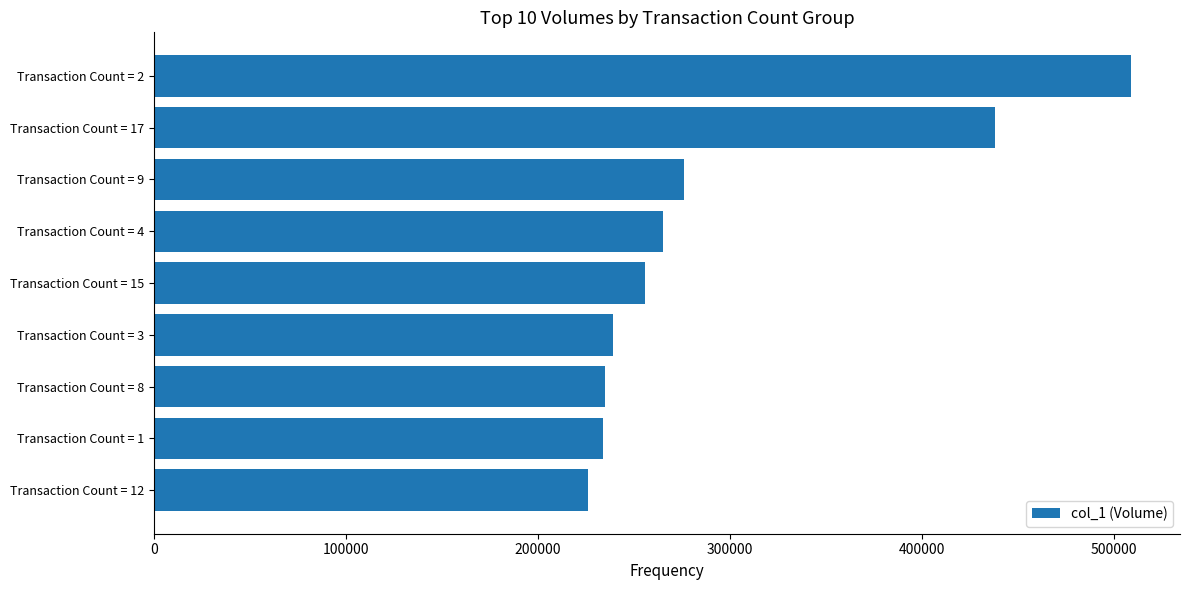

At which category does the chart reach its peak across all series?

Transaction Count = 2